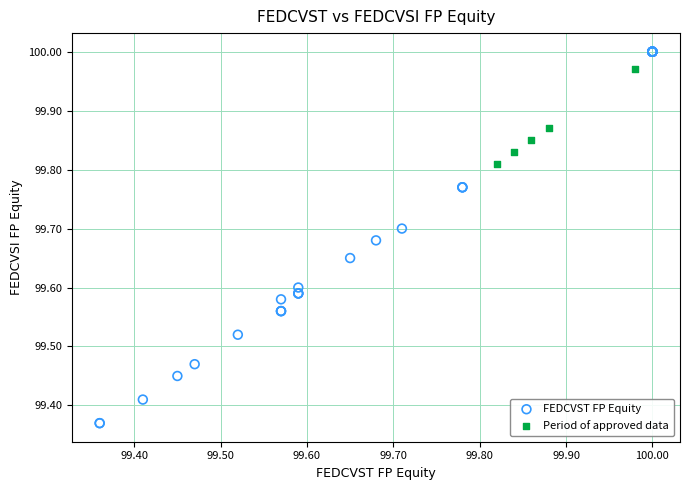

What are all the series names shown in the legend?

FEDCVST FP Equity, Period of approved data